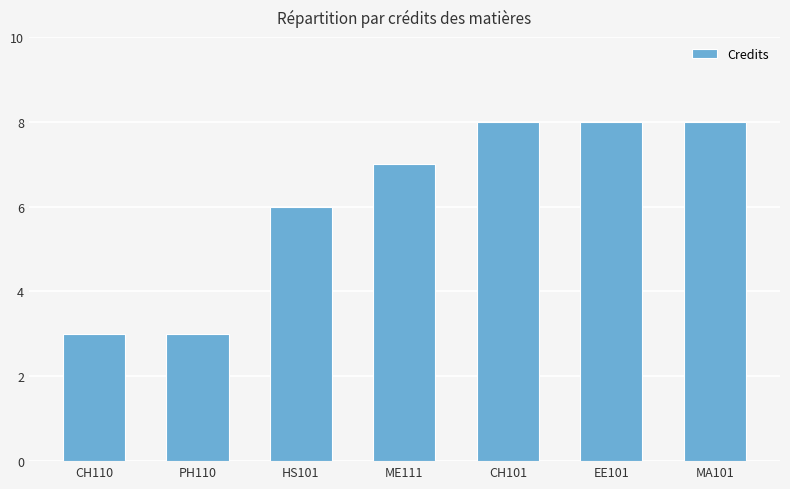

What is the difference between the second highest and second lowest values?

5